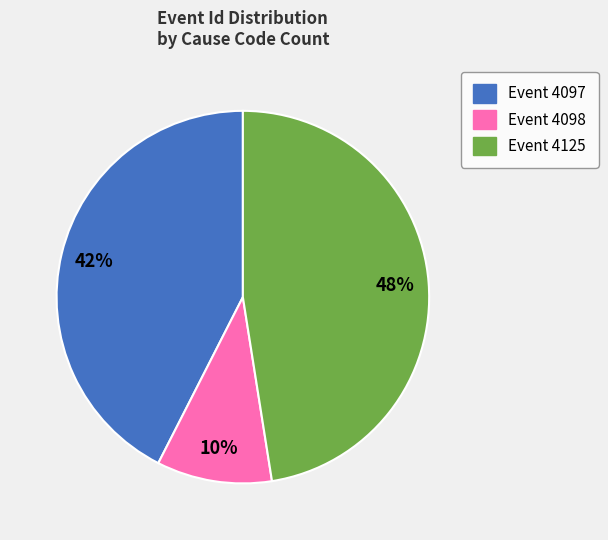

To the nearest percent, what is the average slice percentage?

33%